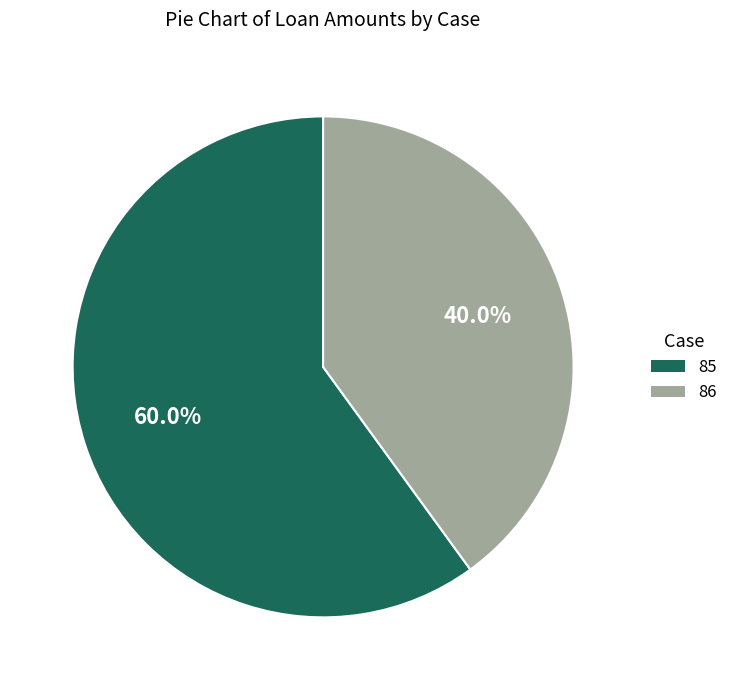

What percentage do 85 and 86 together represent?

100.0%